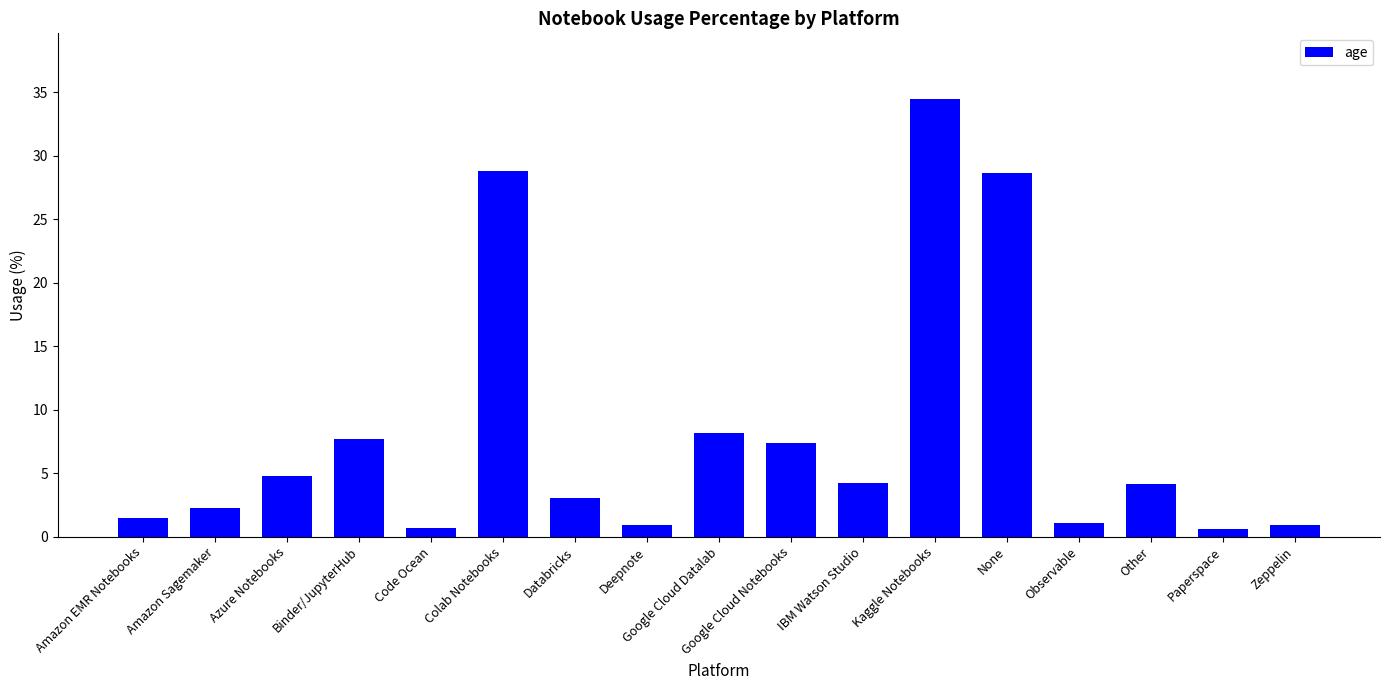

What is the difference between the values at Amazon Sagemaker and Google Cloud Datalab?

5.9